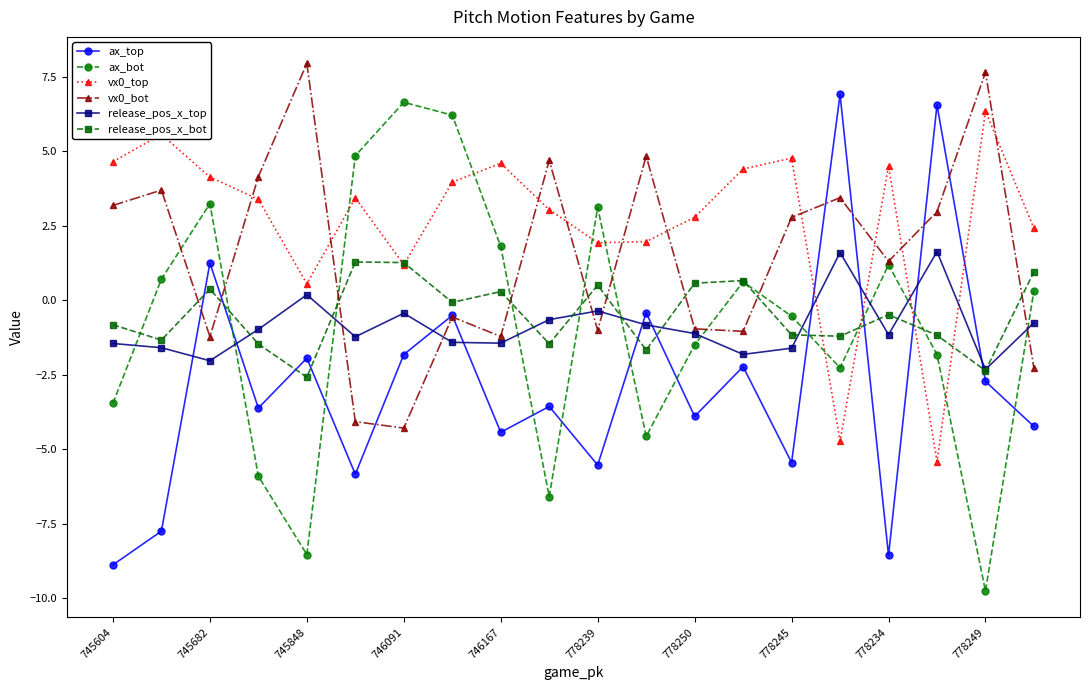

How many values in vx0_top are above zero?

18